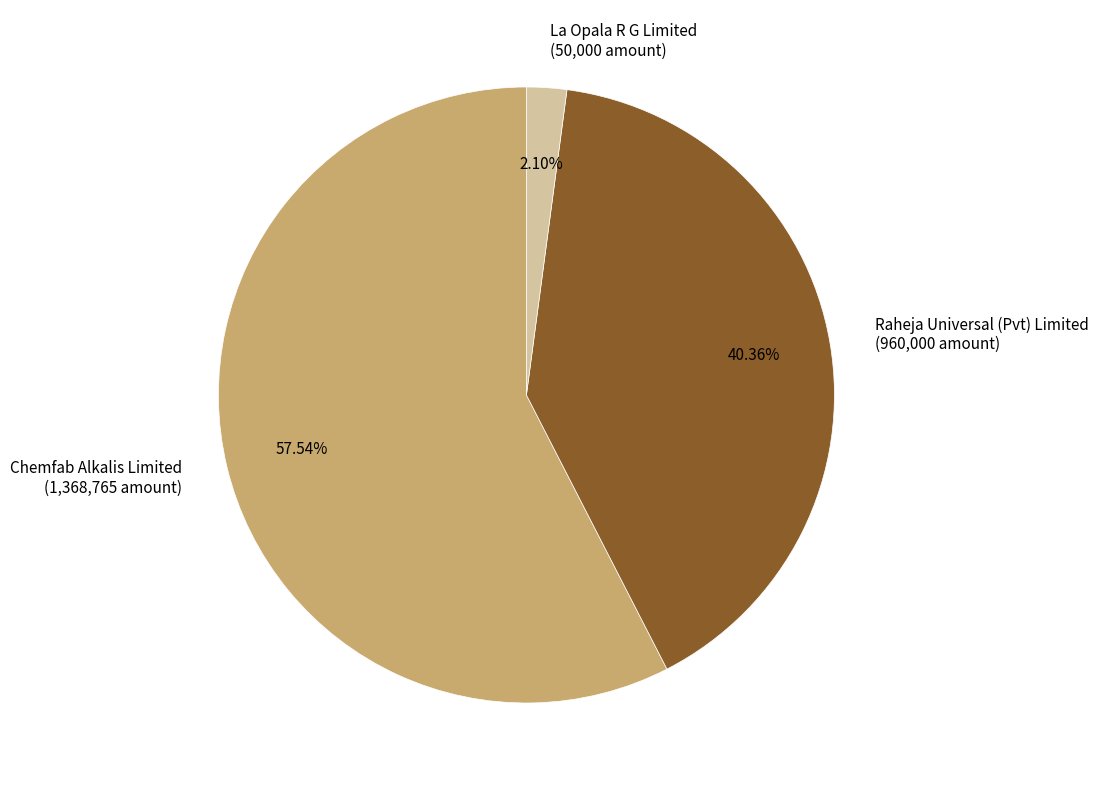

Which category has the smallest portion of the pie?

La Opala R G Limited